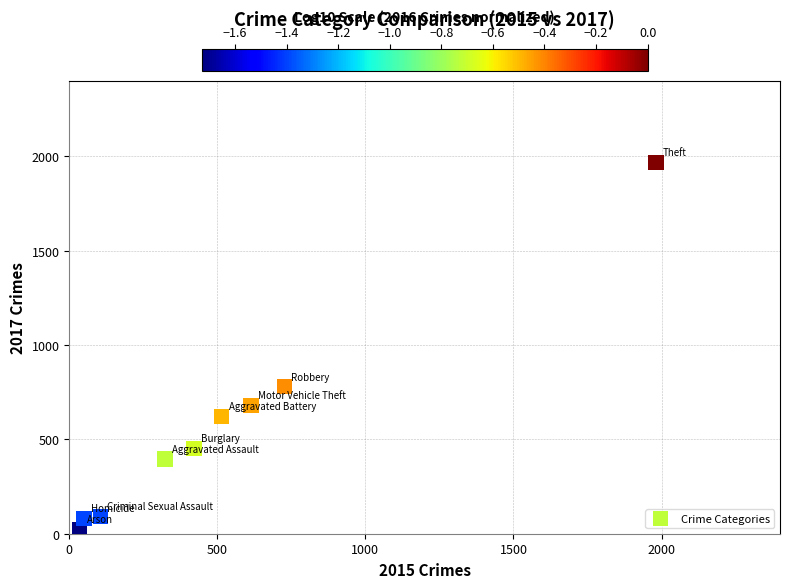

What Y value in the scatter plot is closest to 995?

780